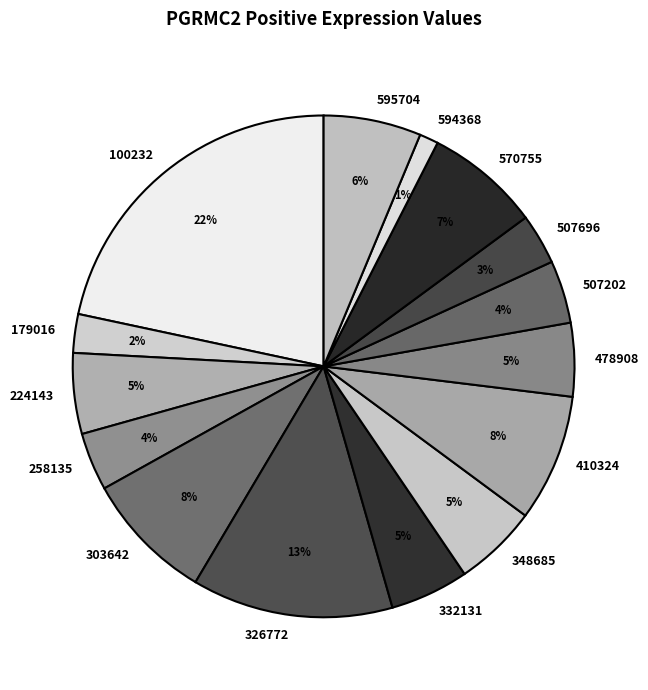

How many slices are in this pie chart?

15